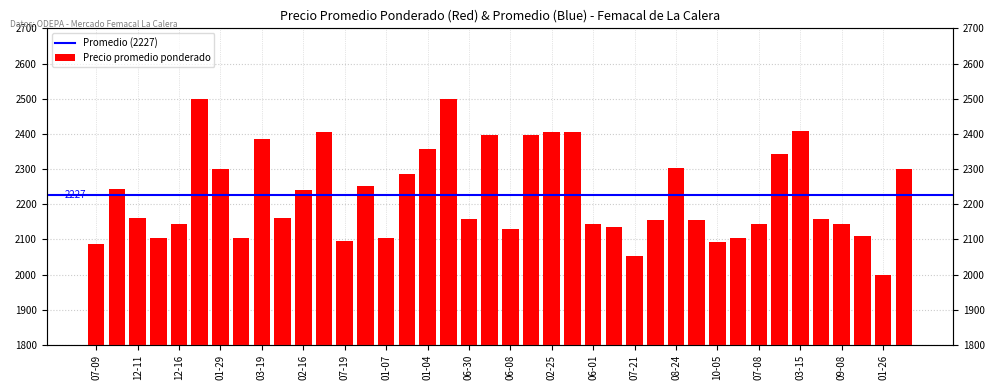

Does the chart contain stacked bars?

No